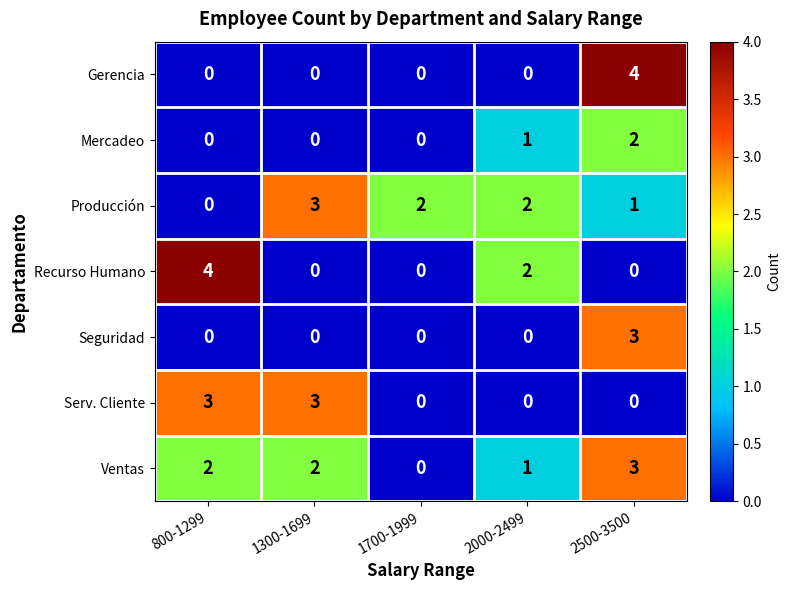

Is it true that Seguridad equals 1 at 1700-1999?

False